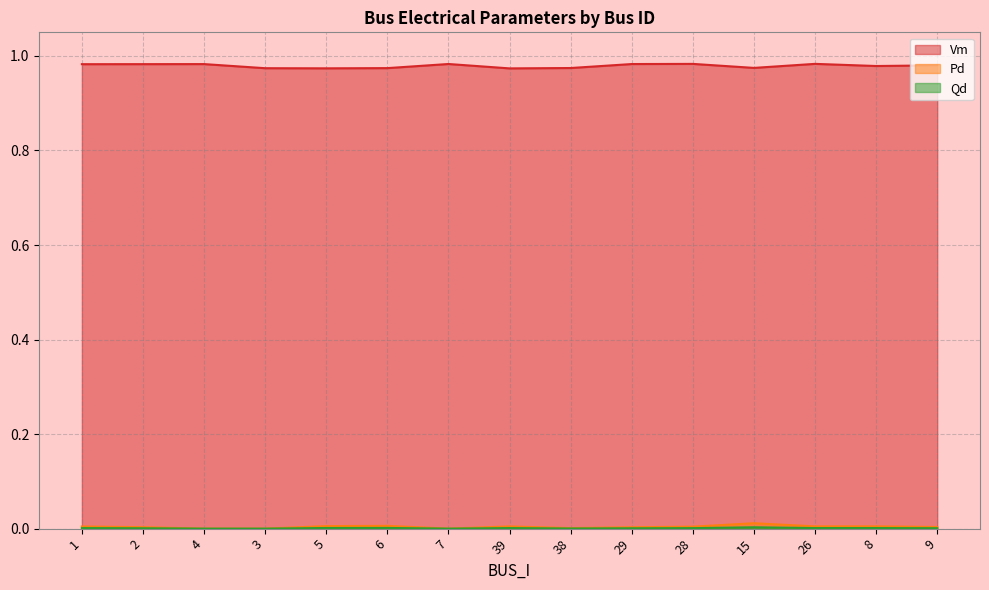

True or false: Vm and Pd cross at least once.

False